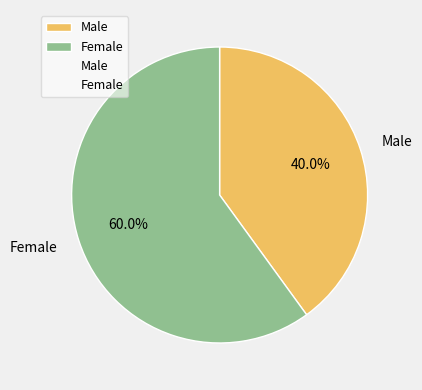

True or false: Female accounts for 47% of the total.

False